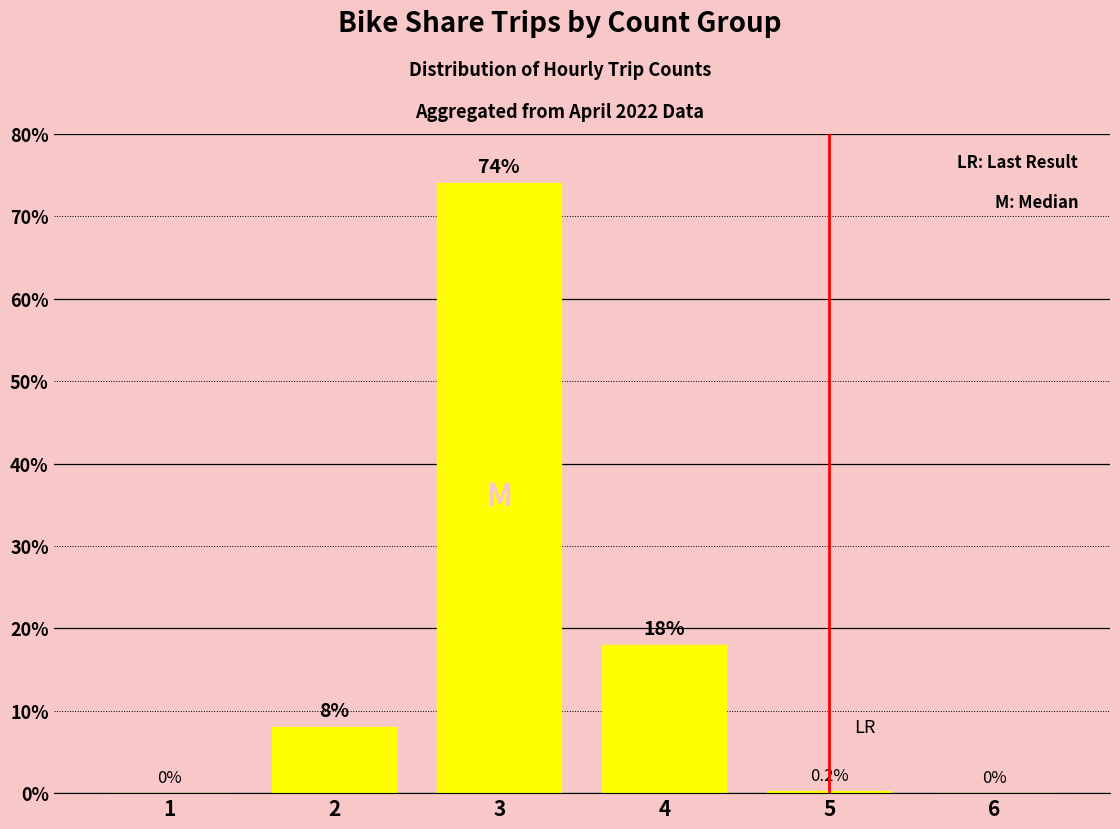

The value at 1 is 48.1. True or false?

False